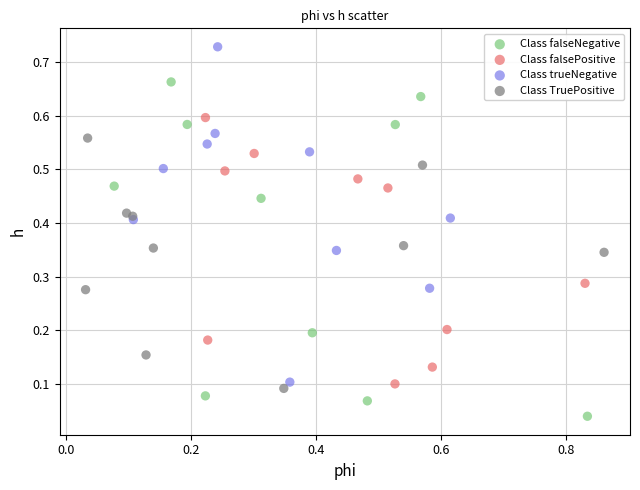

Which series contains the lowest Y value?

Class falseNegative